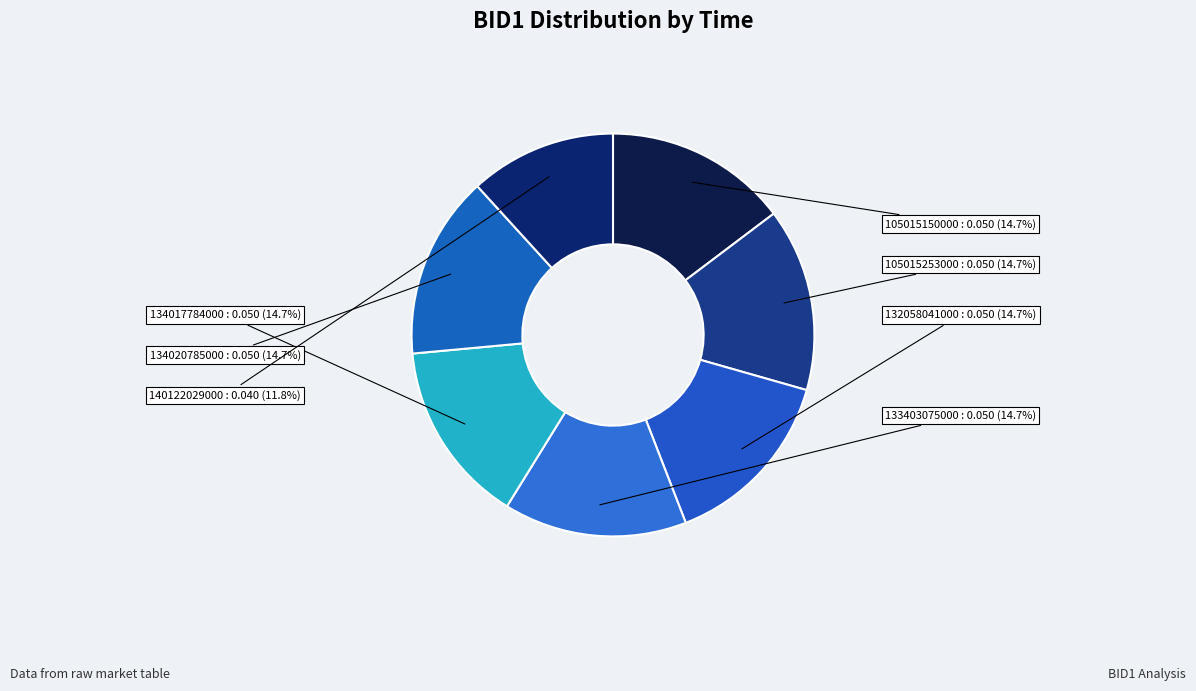

To the nearest percent, what is the difference between the largest and smallest slice percentages?

3%